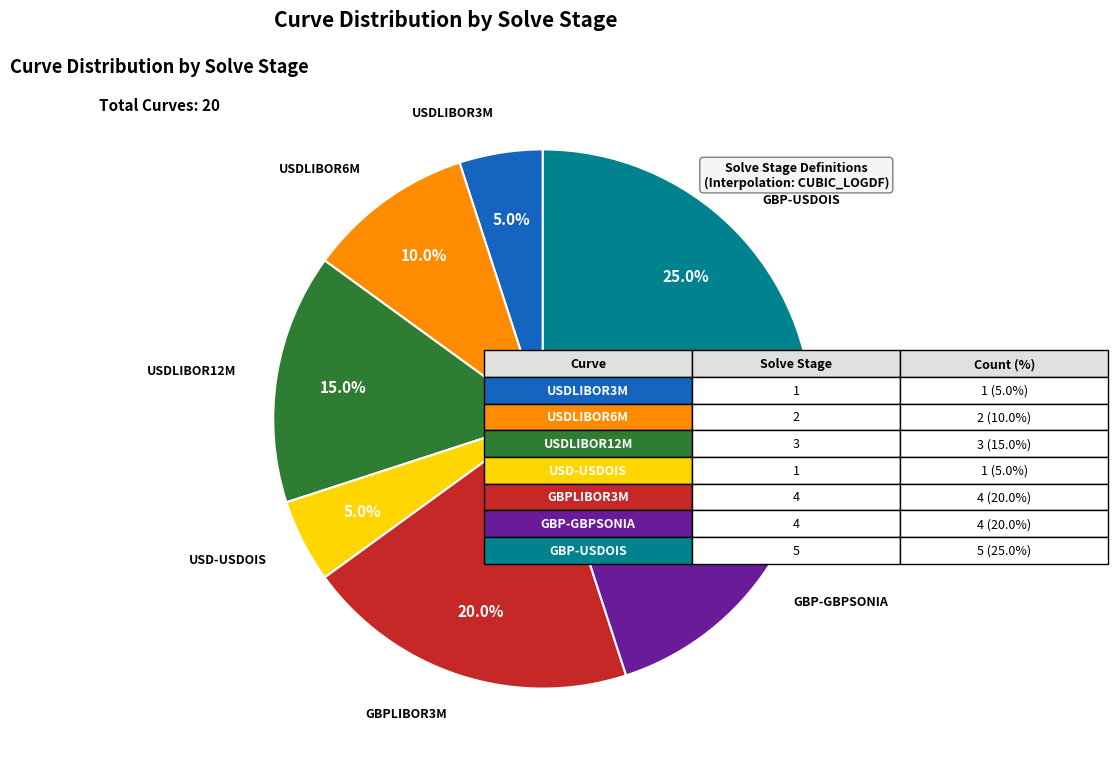

Is there any slice that represents more than half of the pie?

No